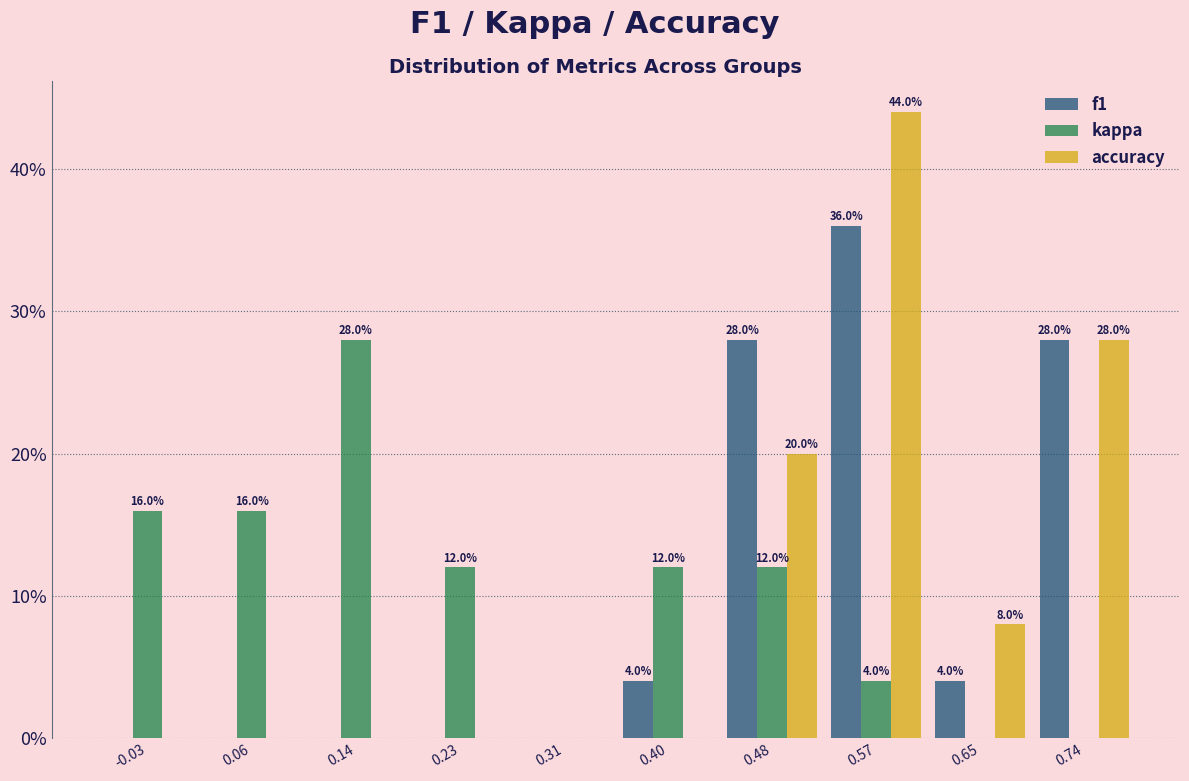

In the accuracy series, which range on the x-axis has the tallest bar?

0.52 to 0.61